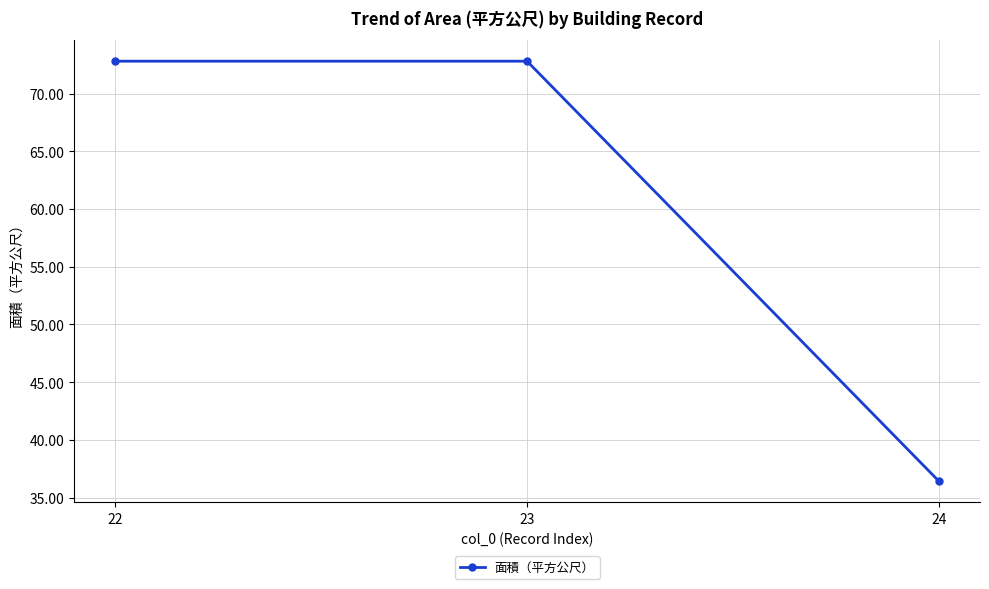

The chart shows a value of 23.1 at 23. True or false?

False